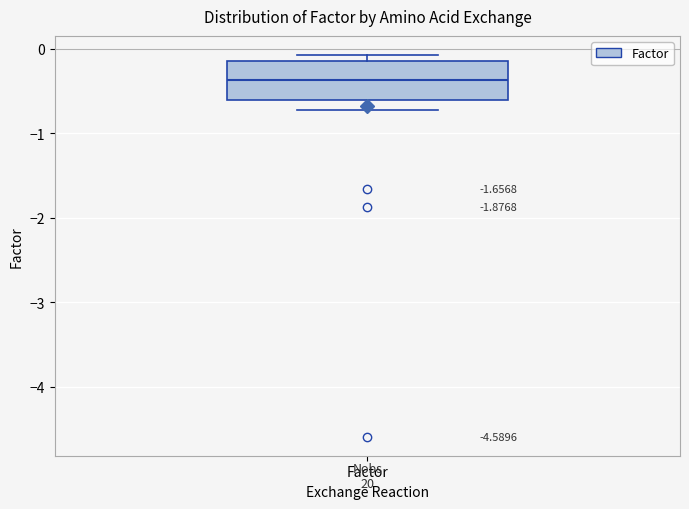

Transcribe this box plot: give where the median line is, the range the box spans, and where the two whiskers end, as read against the y-axis. The values are not printed on the chart, so give them approximately, as read against the axis.

median -0.4, box -0.6 to -0.1, whiskers -0.7 to -0.1 (just above the box's upper edge)